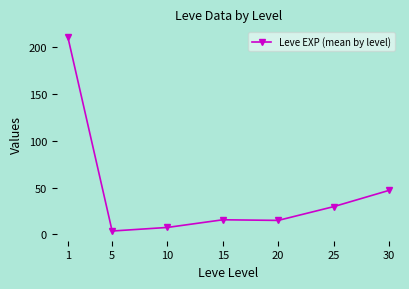

Is it true that the value at 15 is 15.7?

True